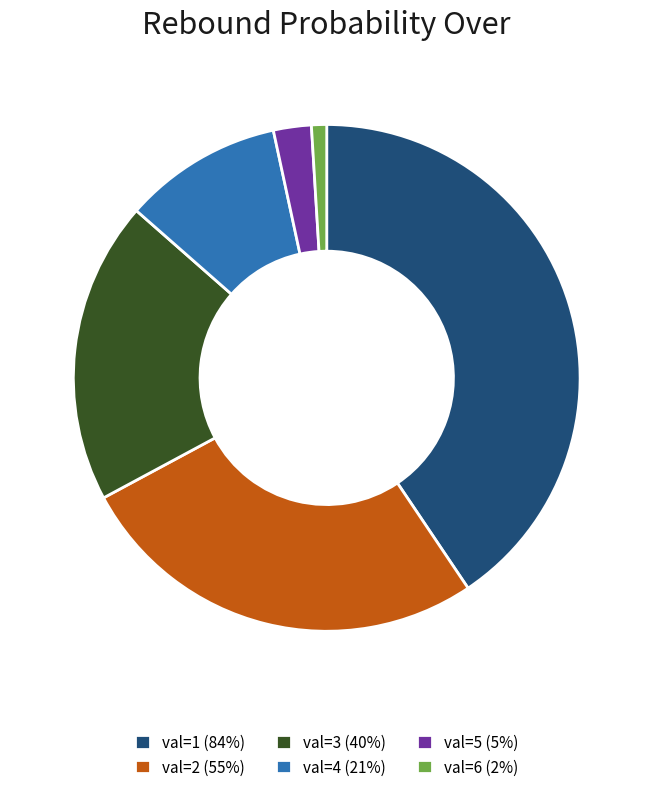

What is the ratio of the value at val=3 (40%) to the value at val=4 (21%)?

1.9